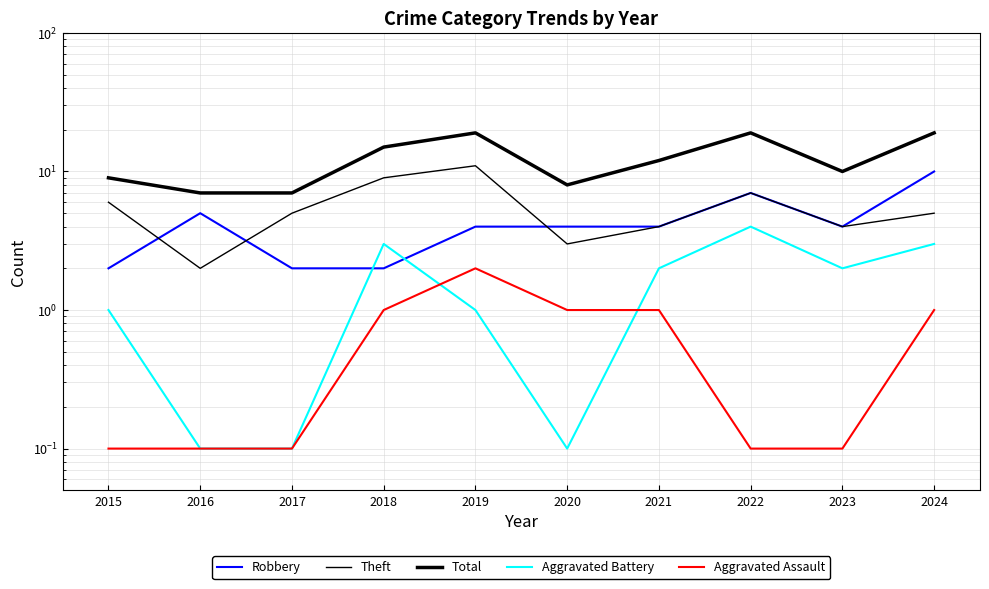

How many interior local valleys does the Theft series have?

3